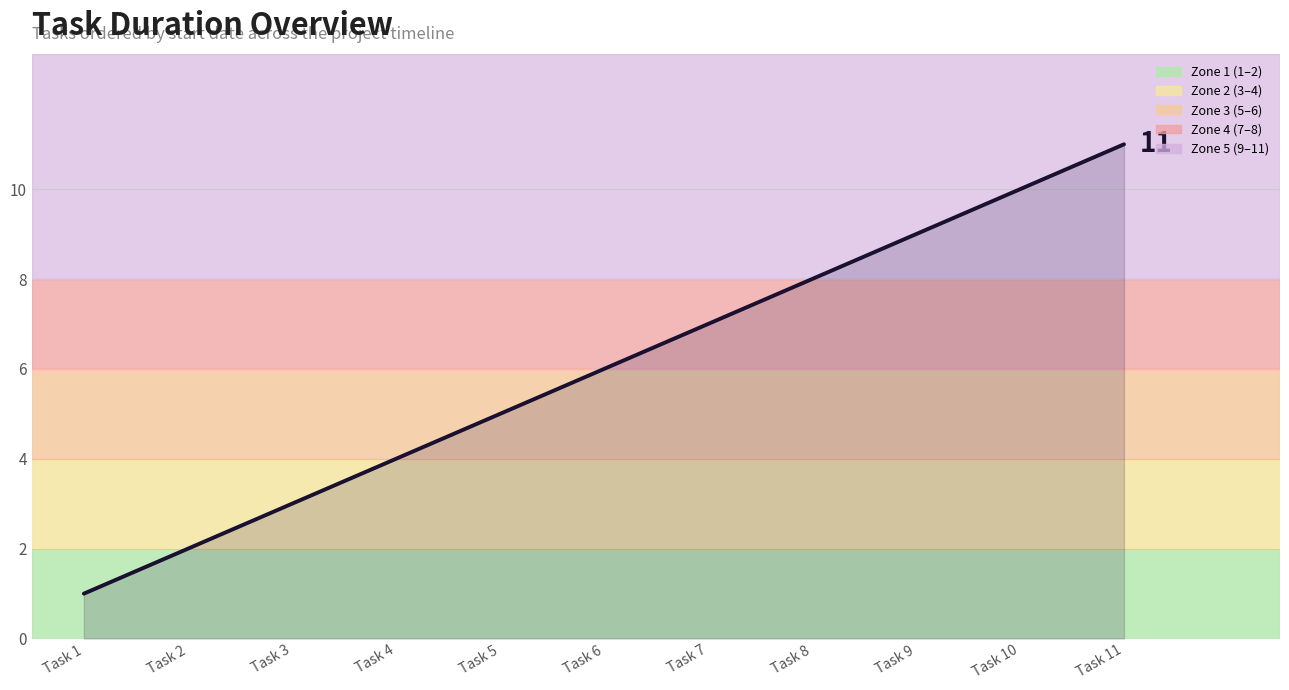

What is the sum of the values at Task 6 and Task 3?

9